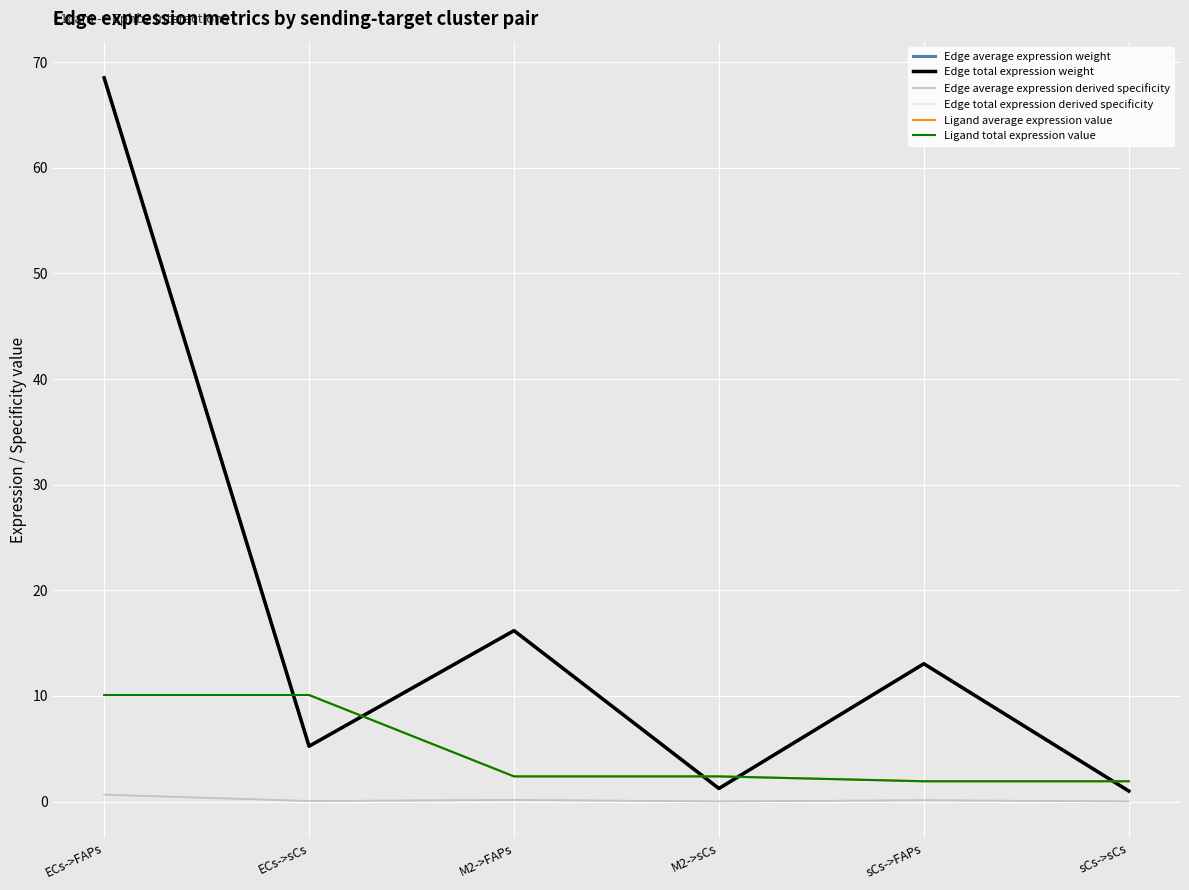

Does the chart have visible grid lines?

Yes